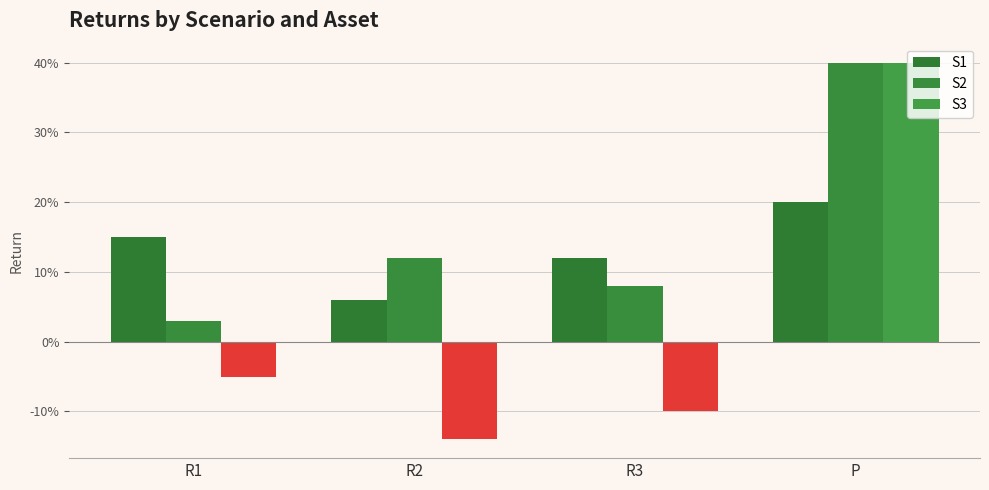

Are the bars grouped side by side (vs. stacked)?

Yes